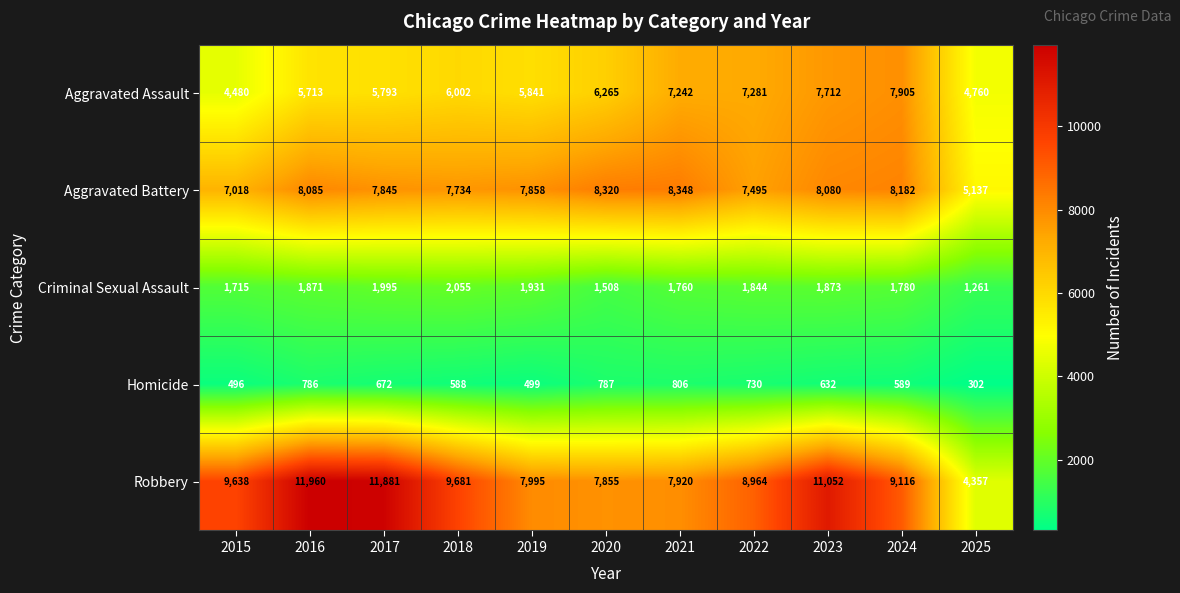

What is the total value across all series at 2024?

27572